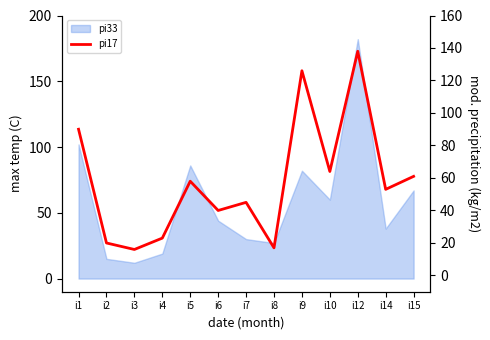

Does the chart display data point markers on the line(s)?

No